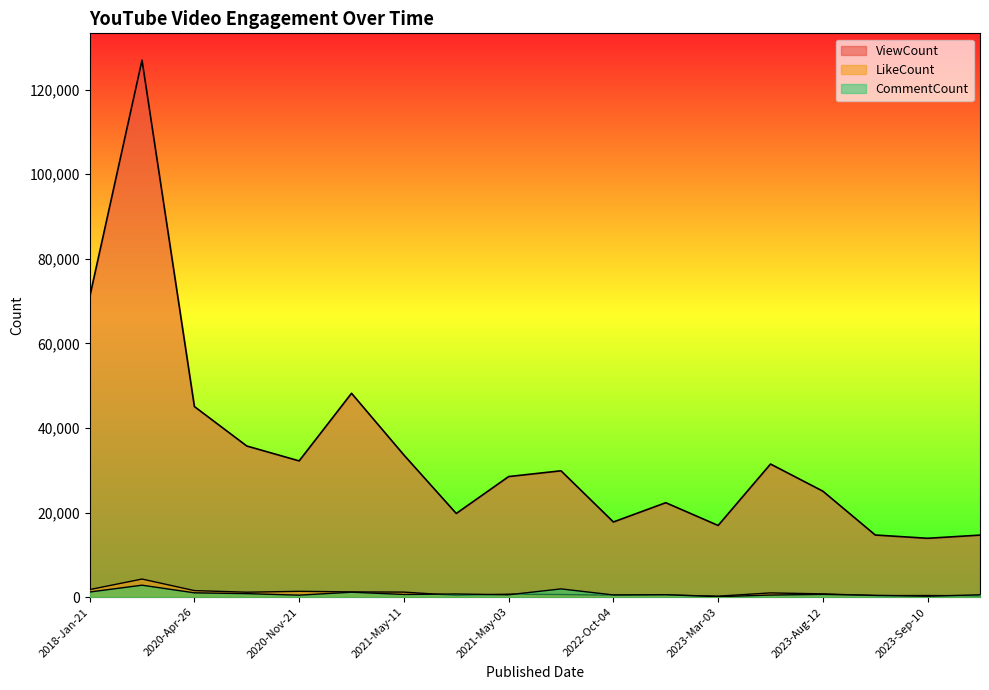

True or false: CommentCount and ViewCount cross at least once.

False